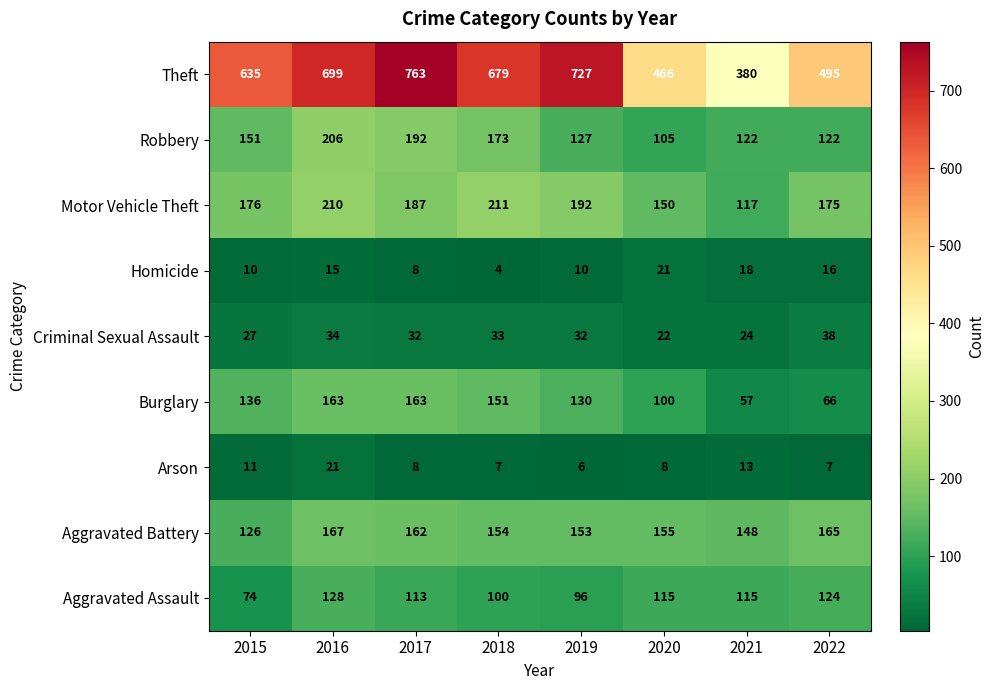

What is the difference between the Theft values at 2020 and 2022?

29